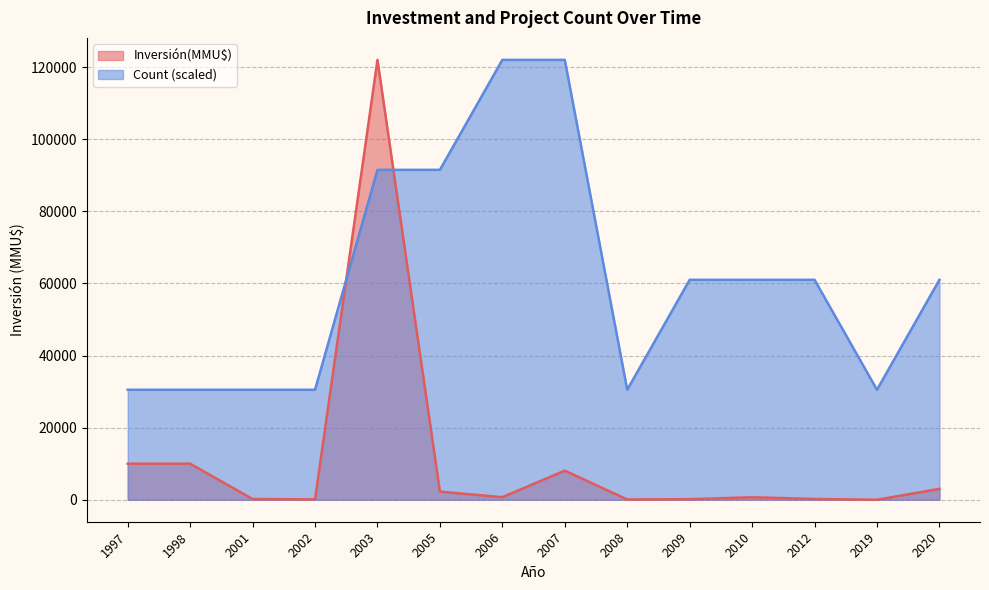

The Inversión(MMU$) series shows 468 at 2010. True or false?

False